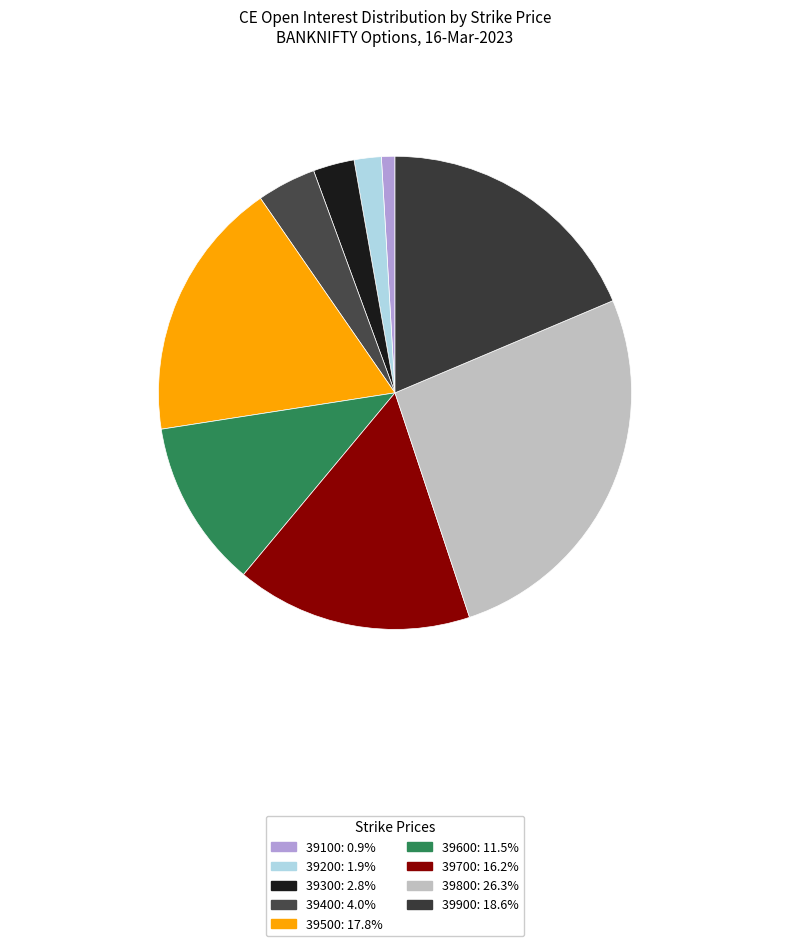

The 39500 slice represents 5% of the pie. True or false?

False